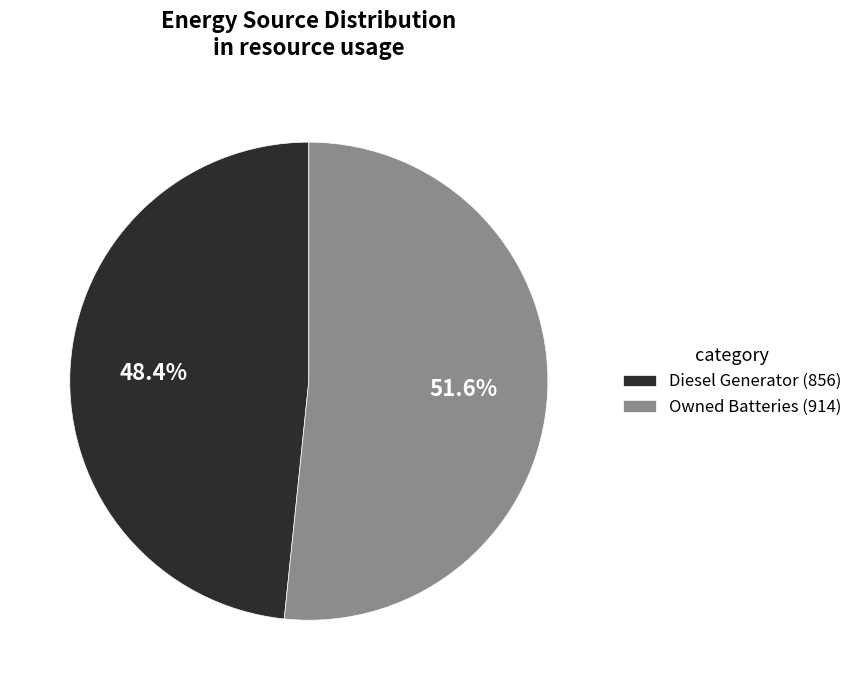

What is the majority slice?

Owned Batteries (914)